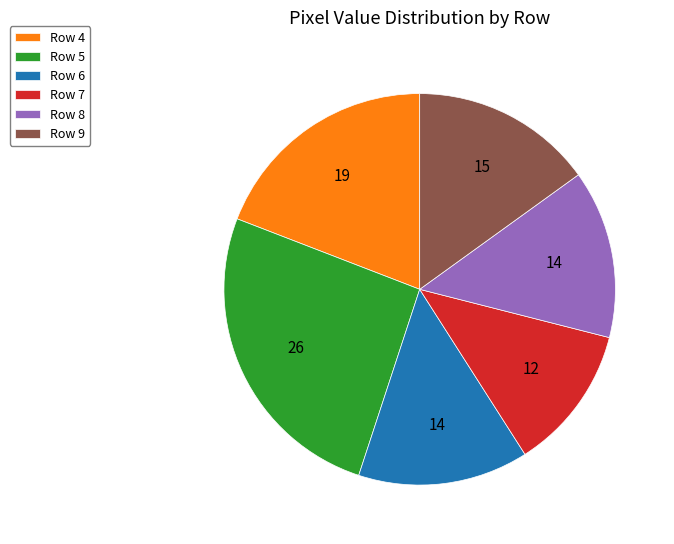

Which has a higher value, Row 5 or Row 9?

Row 5